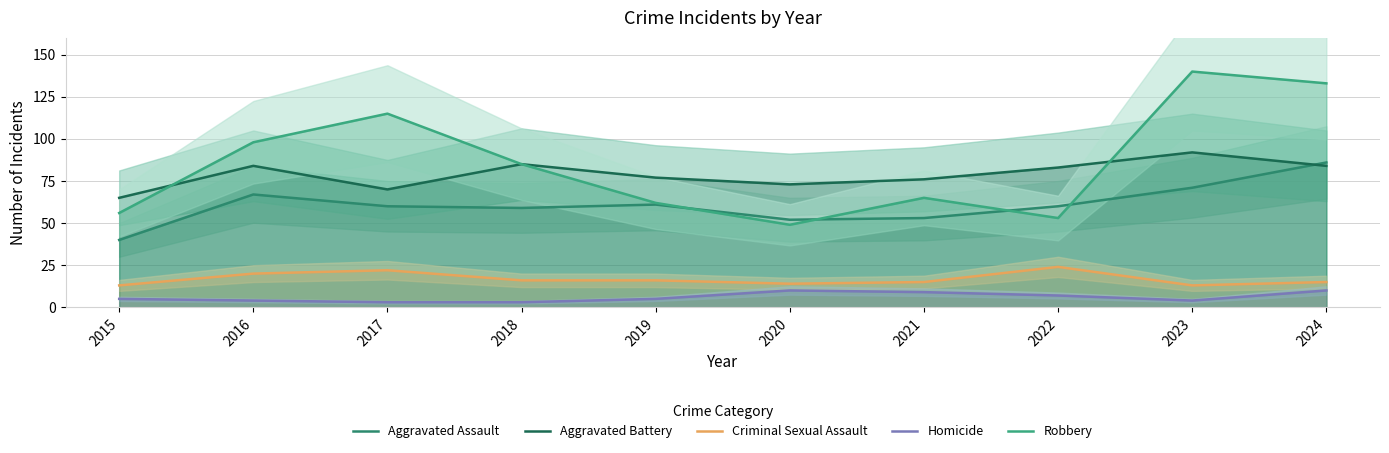

List the labels in order of Aggravated Assault value, smallest first.

2015, 2020, 2021, 2018, 2017, 2022, 2019, 2016, 2023, 2024